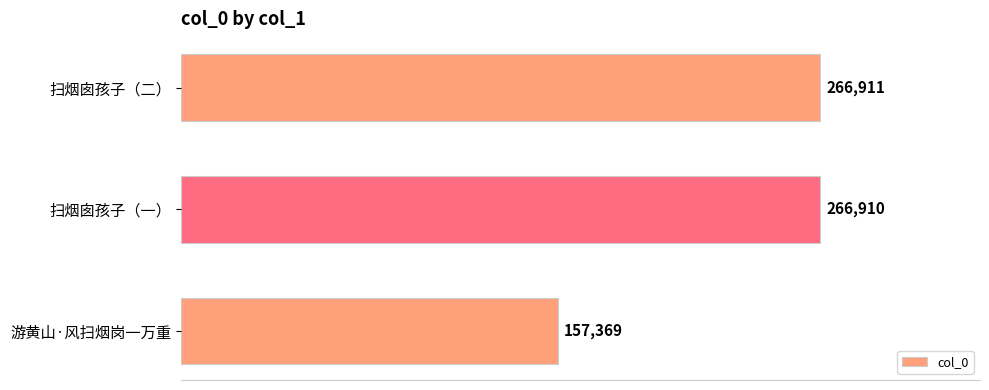

True or false: the data shows 266911 at 扫烟囱孩子（二）.

True